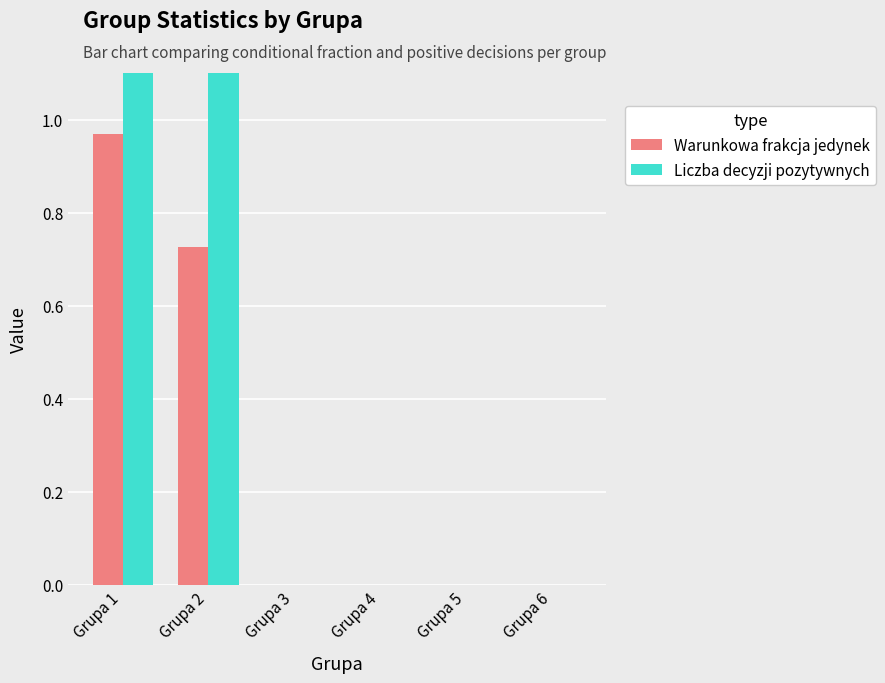

What is the total value across all series at Grupa 1?

9.0